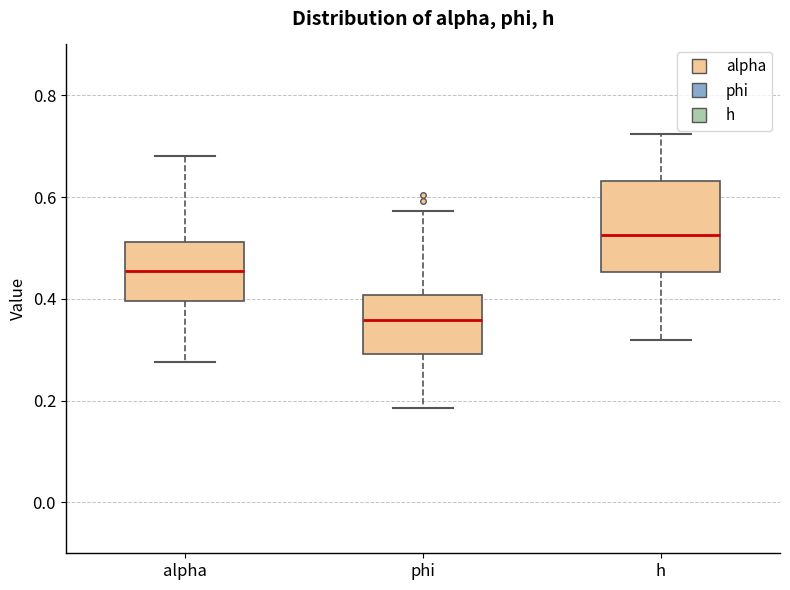

Reading left to right, read every box against the y-axis: the position of its median line, the range the box covers, and the ends of its whiskers. The values are not printed on the chart, so give them approximately, as read against the axis.

alpha: median 0.46, box 0.40 to 0.52, whiskers 0.28 to 0.68
phi: median 0.36, box 0.30 to 0.40, whiskers 0.18 to 0.58
h: median 0.52, box 0.46 to 0.64, whiskers 0.32 to 0.72